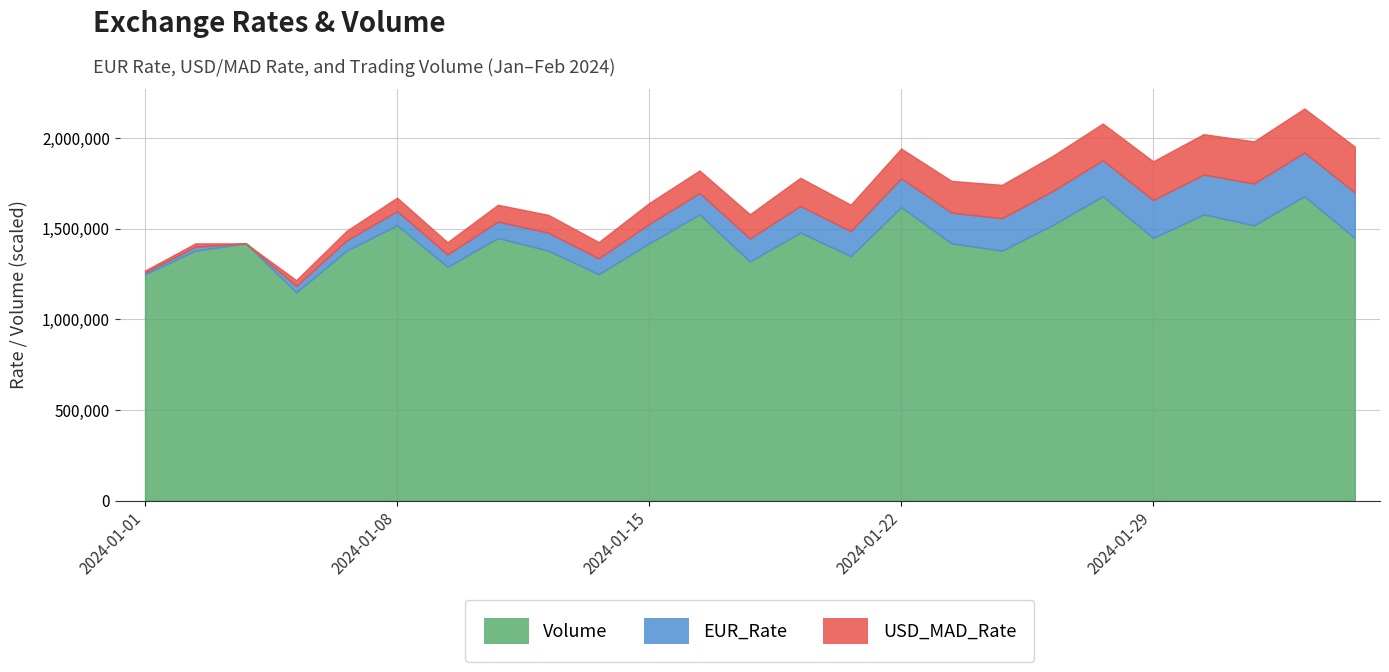

At 2024-01-31, list the series in order from largest to smallest.

Volume, USD_MAD_Rate, EUR_Rate